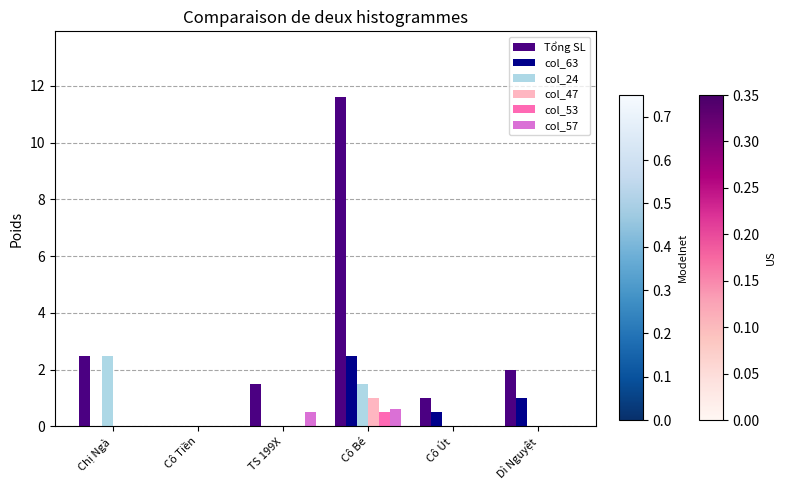

Is it true that col_57 equals 0.5 at TS 199X?

True